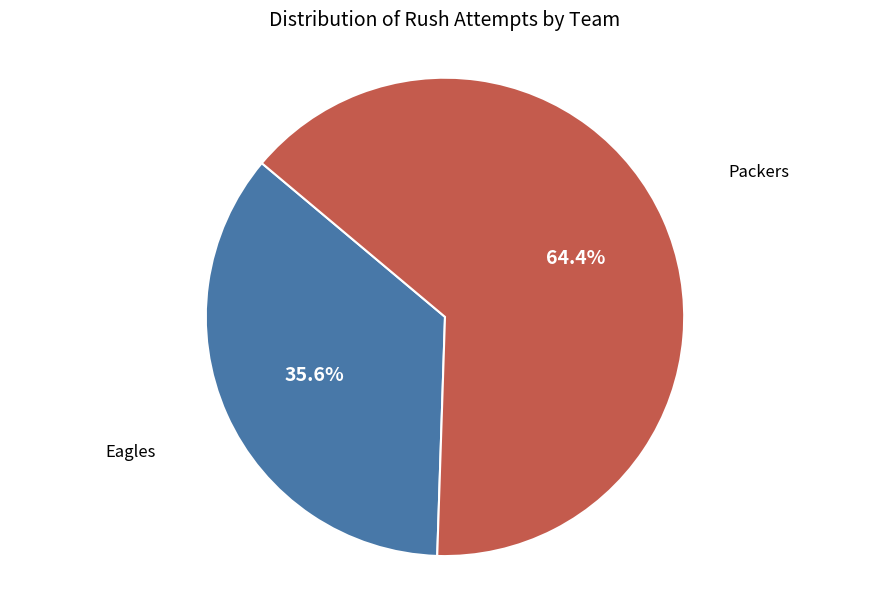

Does any single category account for the majority?

Yes